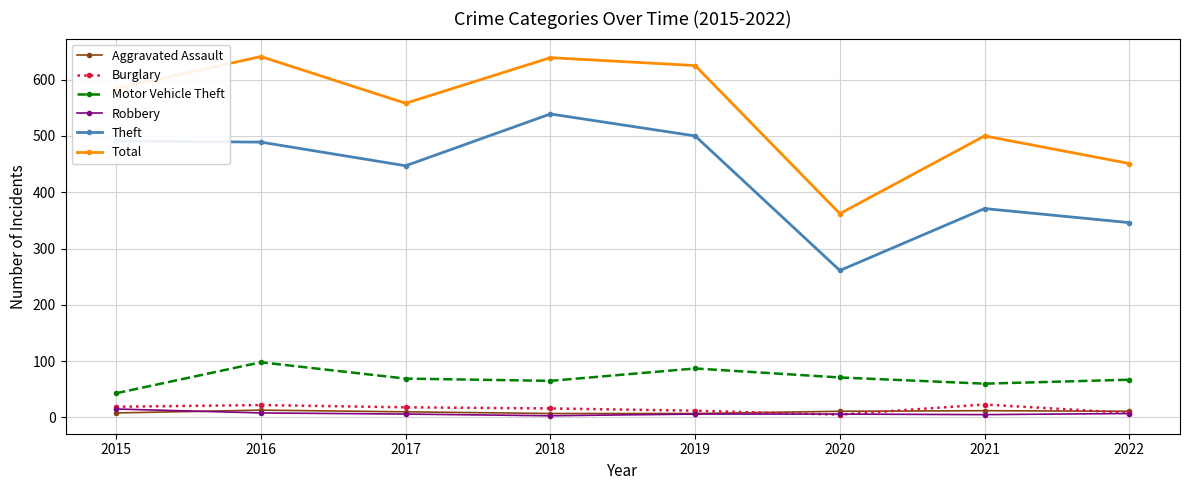

What is the greatest value displayed?

641